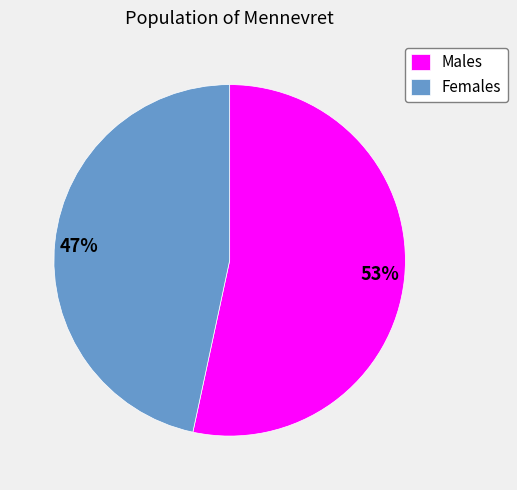

How many slices are in this pie chart?

2